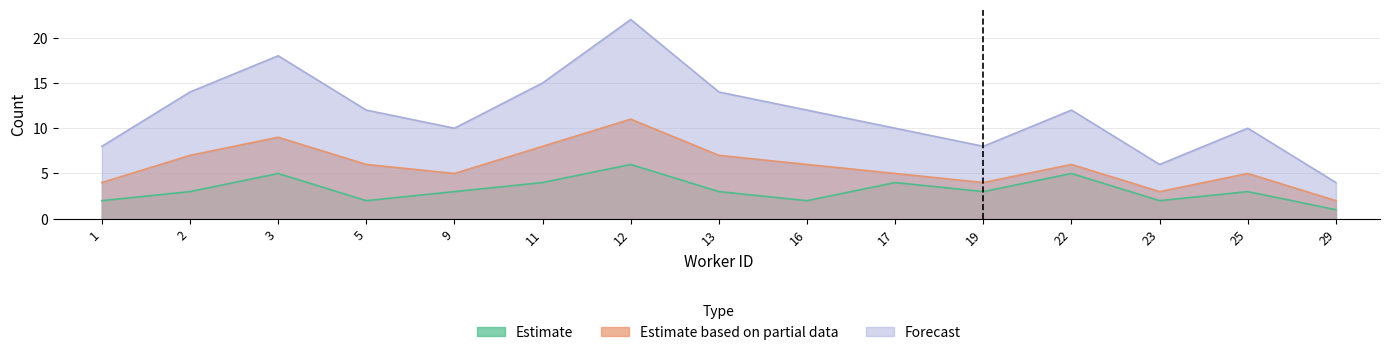

At how many categories does at least one series exceed 16?

2